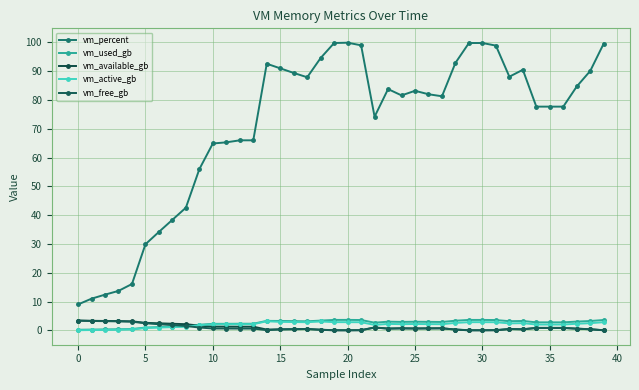

True or false: vm_active_gb has more than 0 interior local peaks.

True